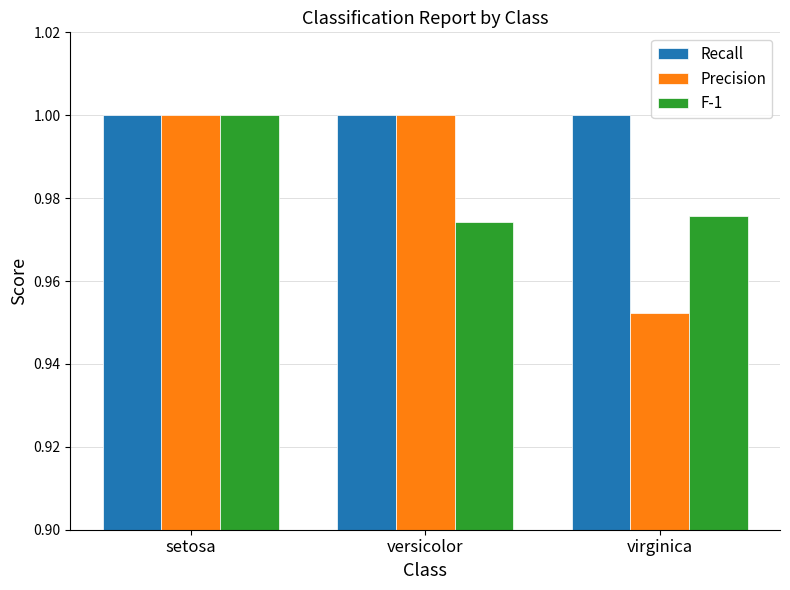

At virginica, list the series in order from largest to smallest.

Recall, F-1, Precision